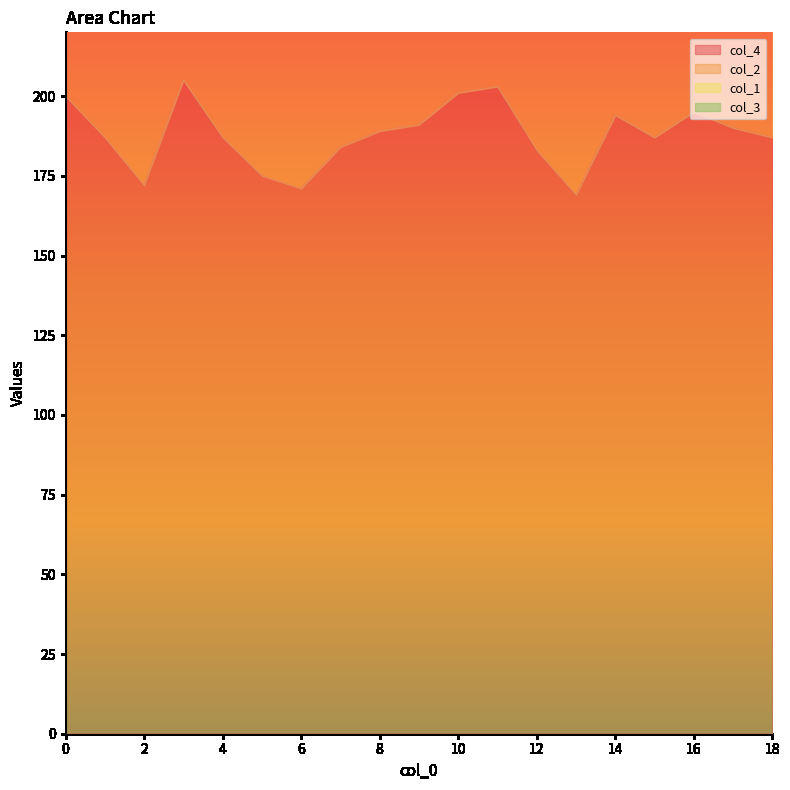

True or false: col_3 and col_4 intersect in this chart.

False